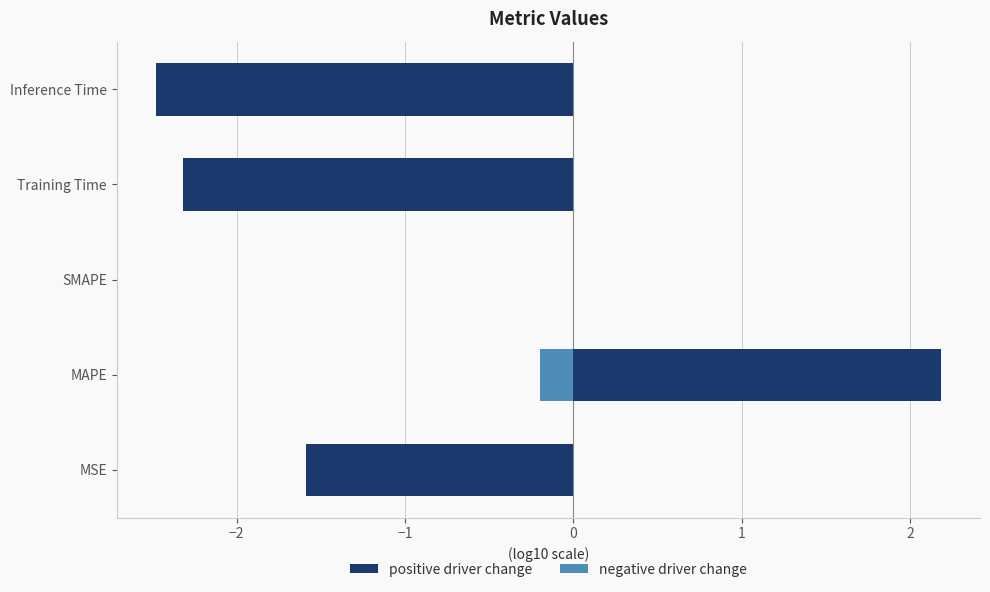

Reading right to left, list all the values displayed in this chart.

positive driver change: -2.5	-2.3	0.0	2.2	-1.6
negative driver change: 0.0	0.0	0.0	-0.2	0.0